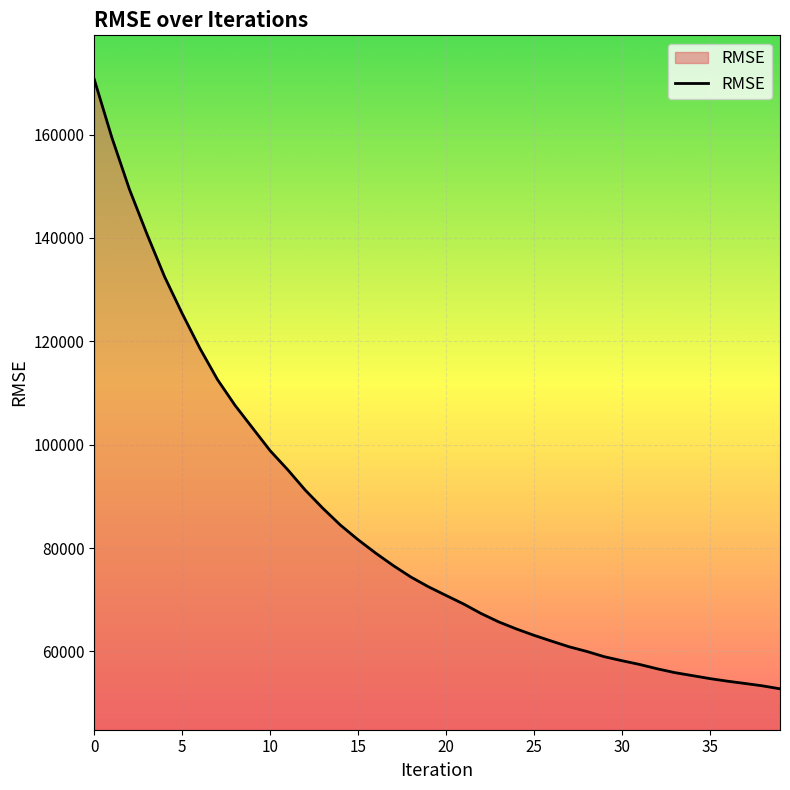

How many lines are shown in the chart?

1